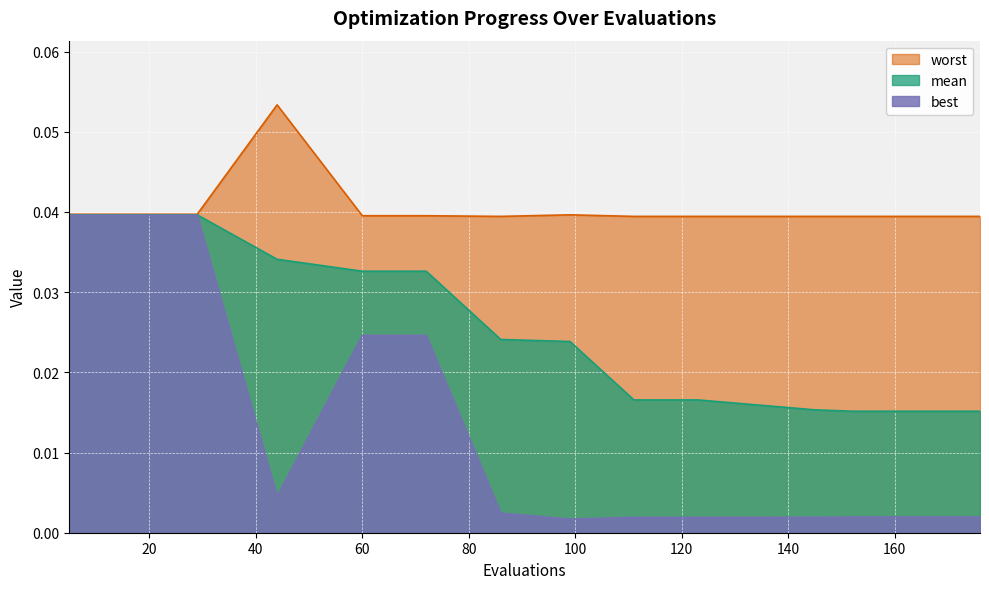

True or false: best and worst cross at least once.

False